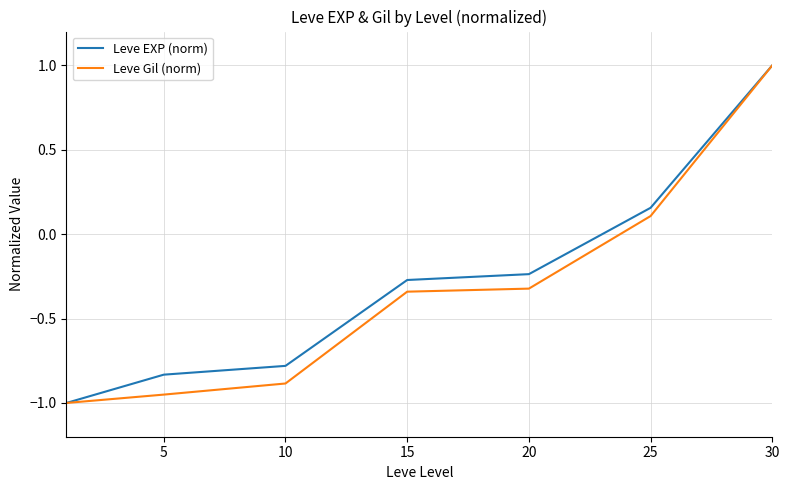

How many distinct data groups are displayed?

2